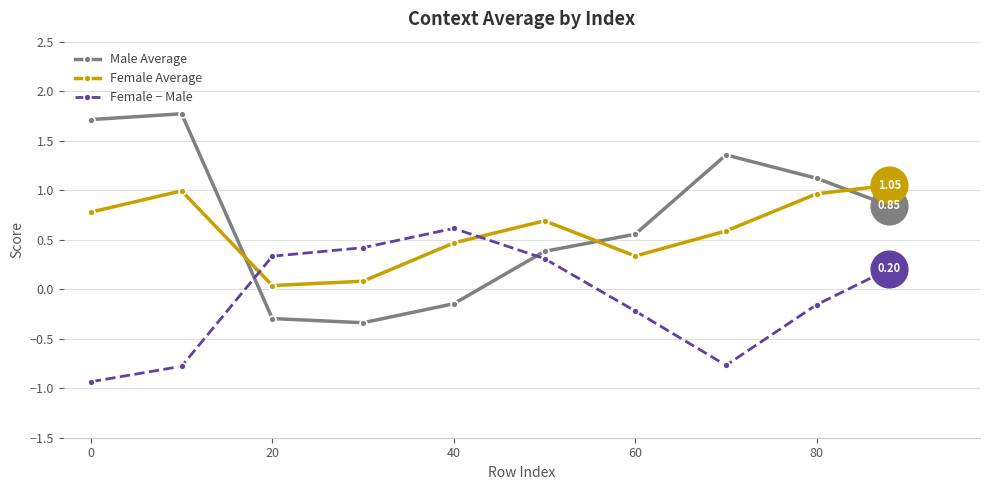

Which series has the largest range (max minus min)?

Male Average